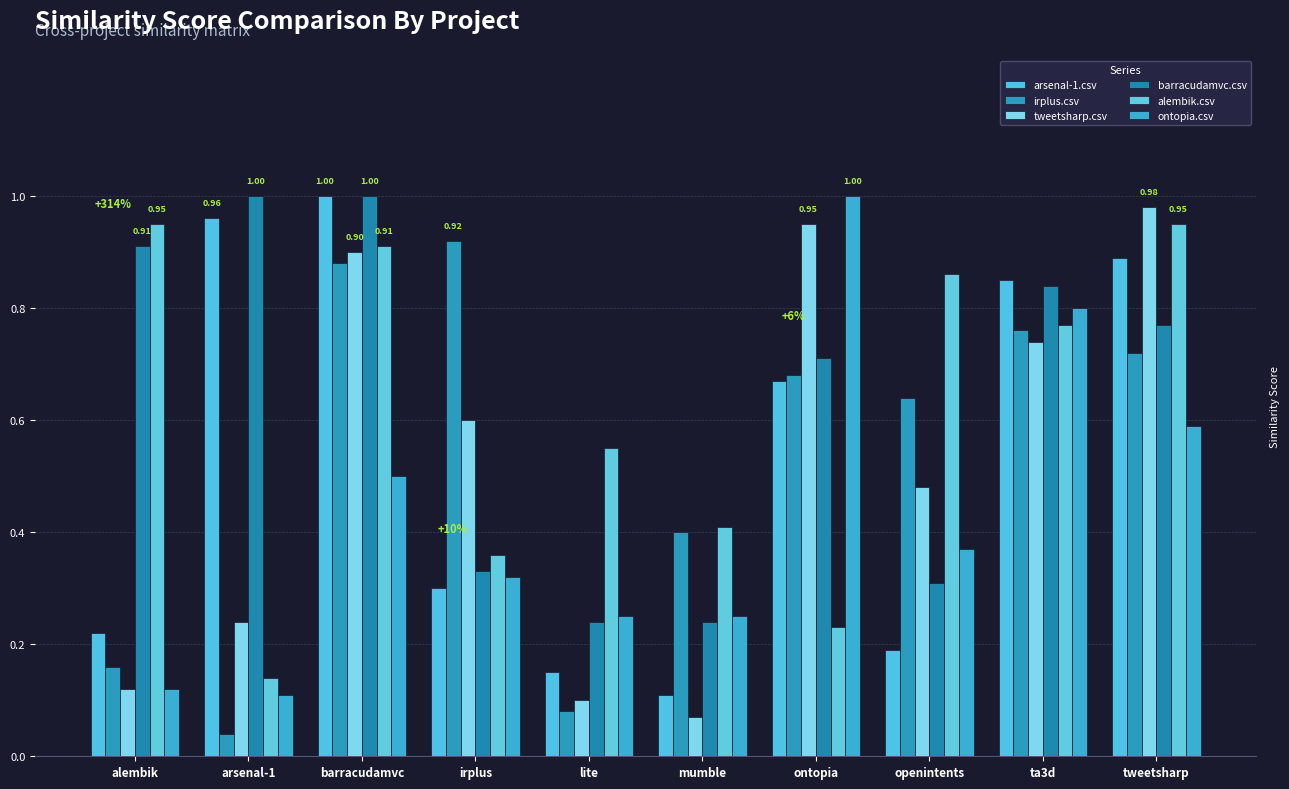

How many bars are there in each group?

6